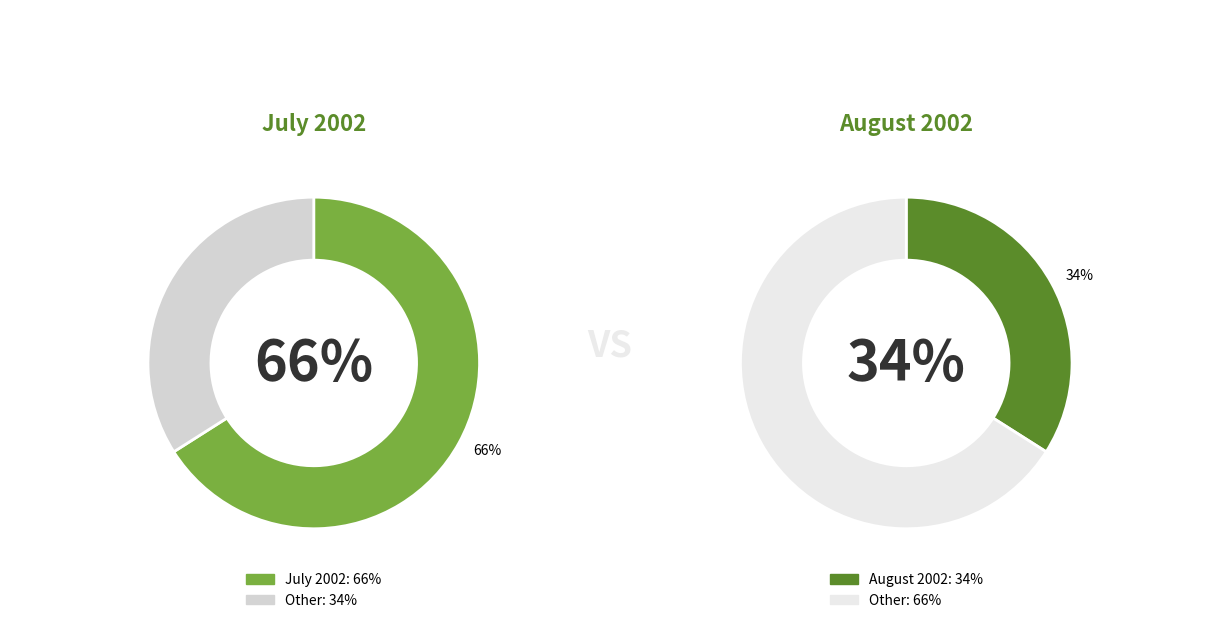

Between 2002 and 2002, which is larger?

2002